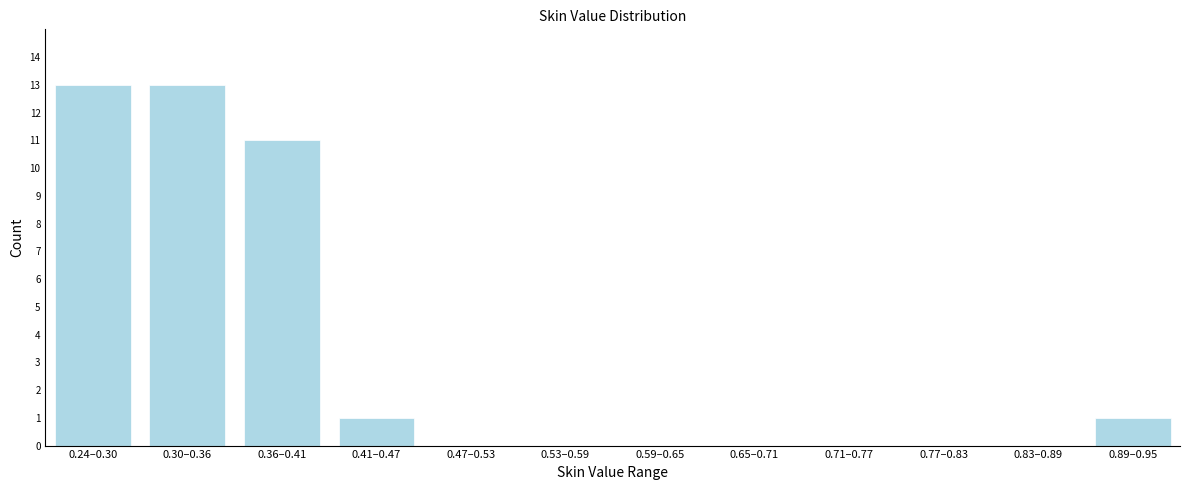

Reading right to left, extract all data points from this chart.

0.89–0.95=1	0.83–0.89=0	0.77–0.83=0	0.71–0.77=0	0.65–0.71=0	0.59–0.65=0	0.53–0.59=0	0.47–0.53=0	0.41–0.47=1	0.36–0.41=11	0.30–0.36=13	0.24–0.30=13